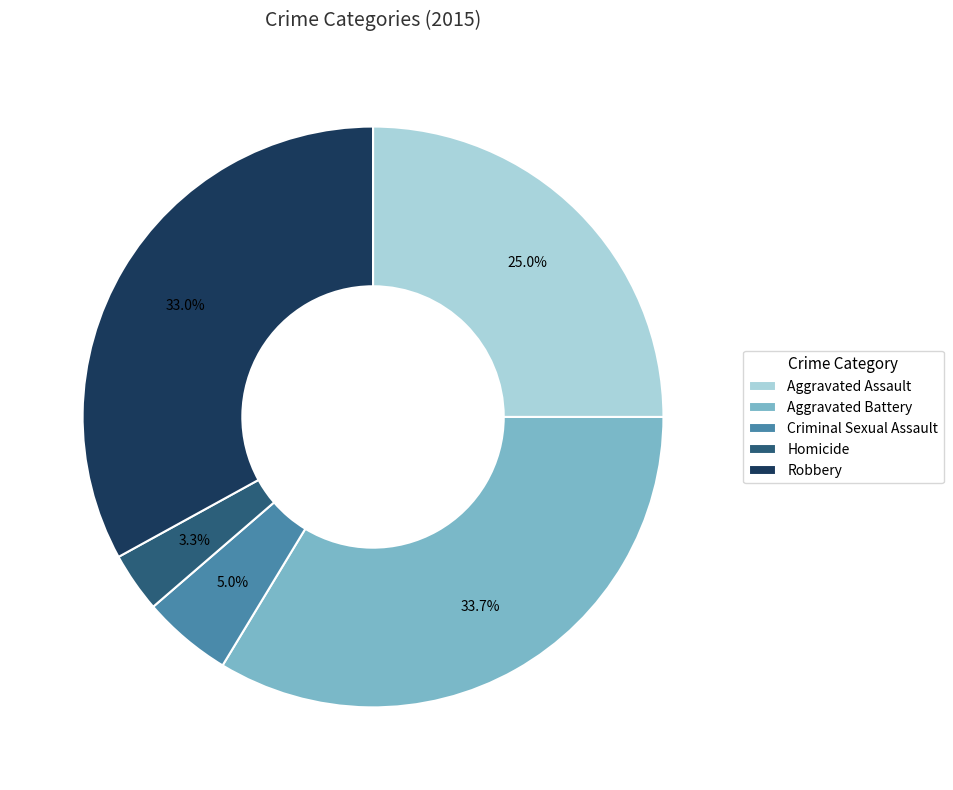

Which slice is the largest?

Aggravated Battery